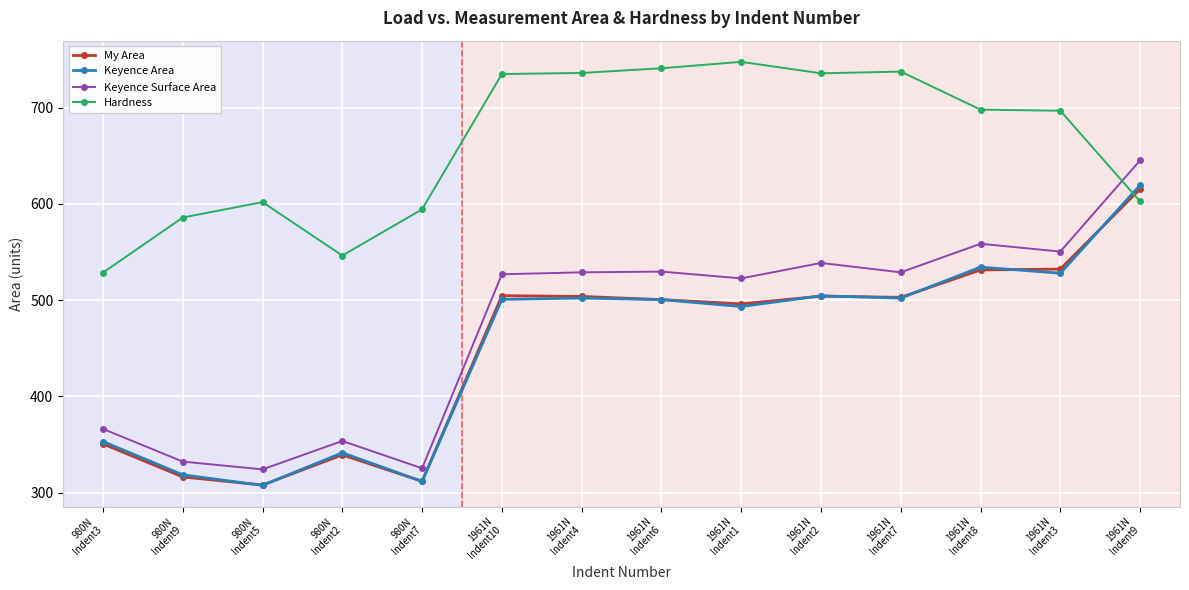

The value of Keyence Surface Area at 1961N
Indent10 is 941.9. True or false?

False